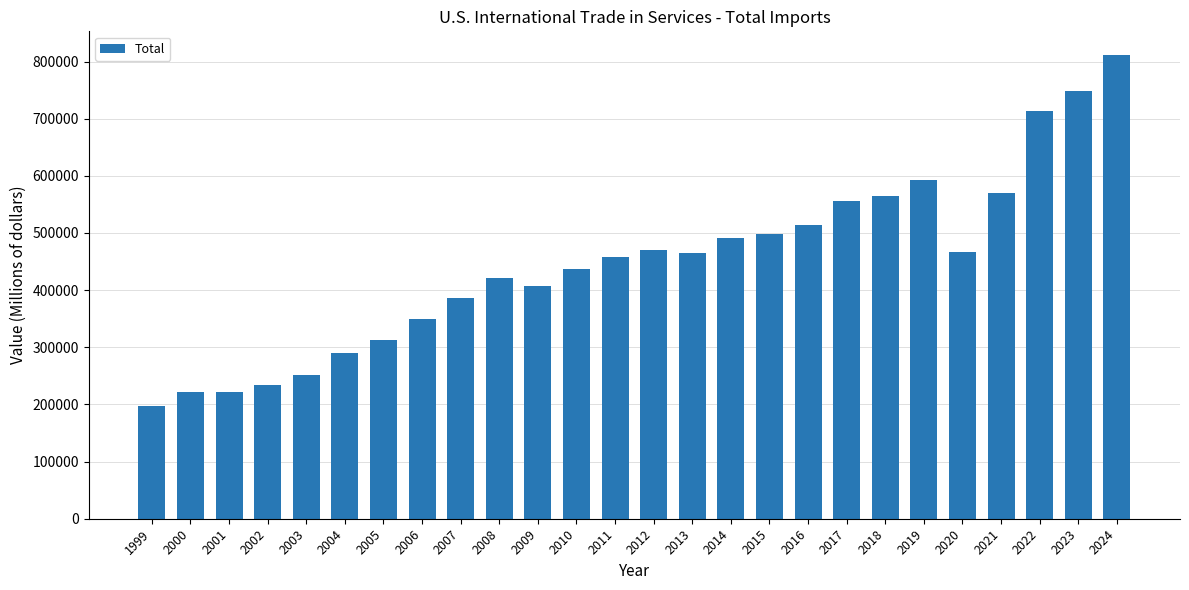

Between 2003 and 2010, which is larger?

2010